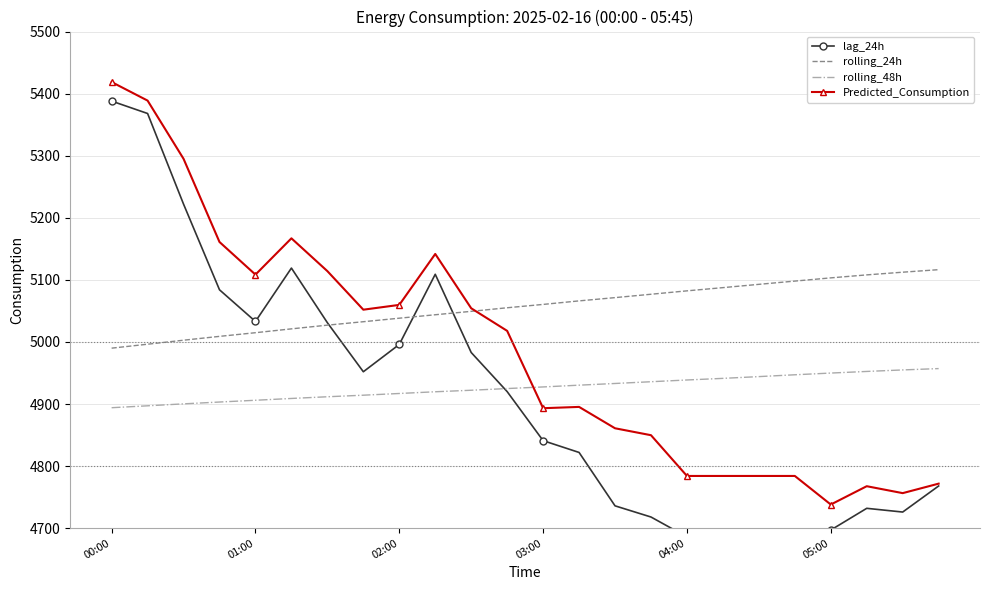

What is the average value of the rolling_24h series?

5056.5